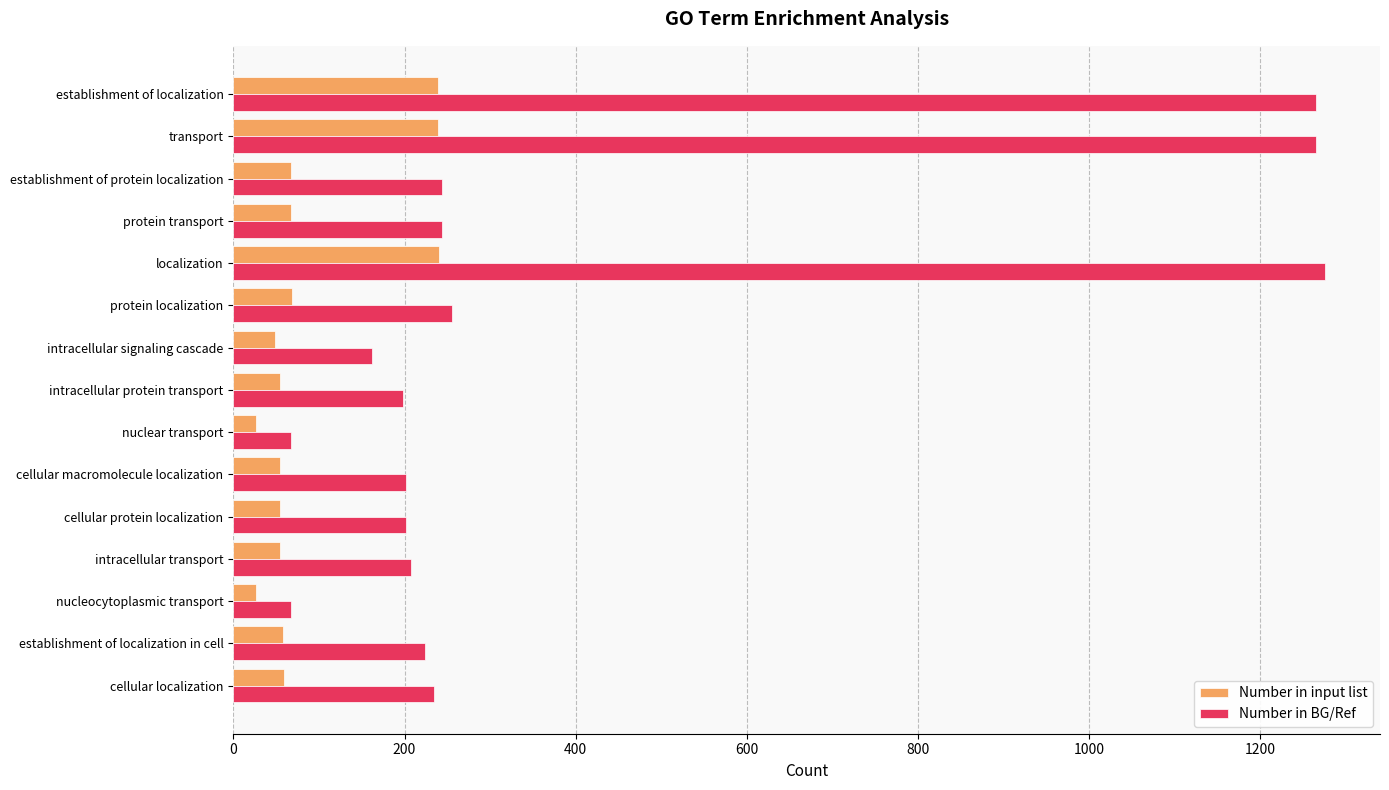

What is the difference between the maximum and second lowest values in the Number in BG/Ref series?

1209